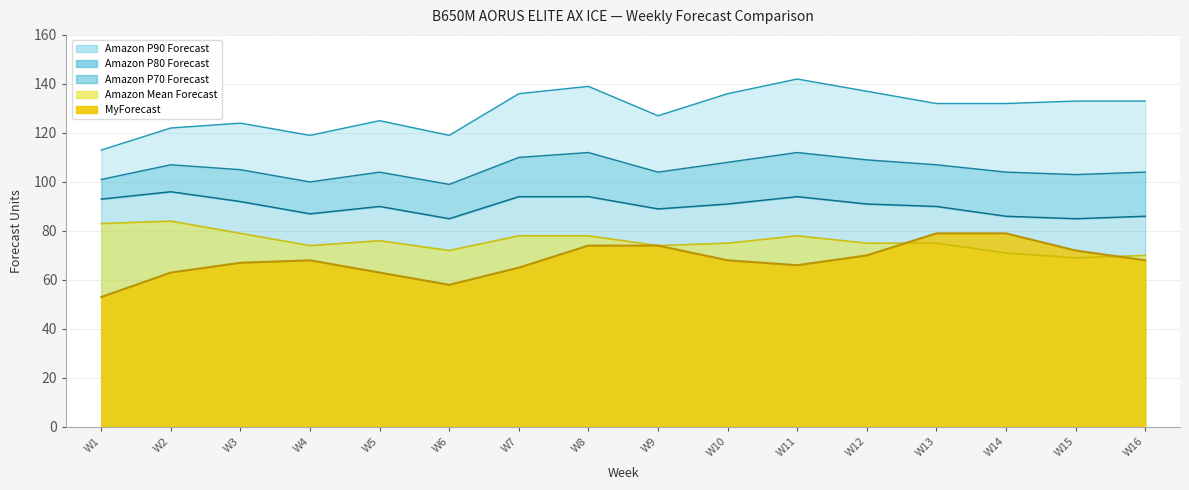

What is the total value across all series at W15?

462